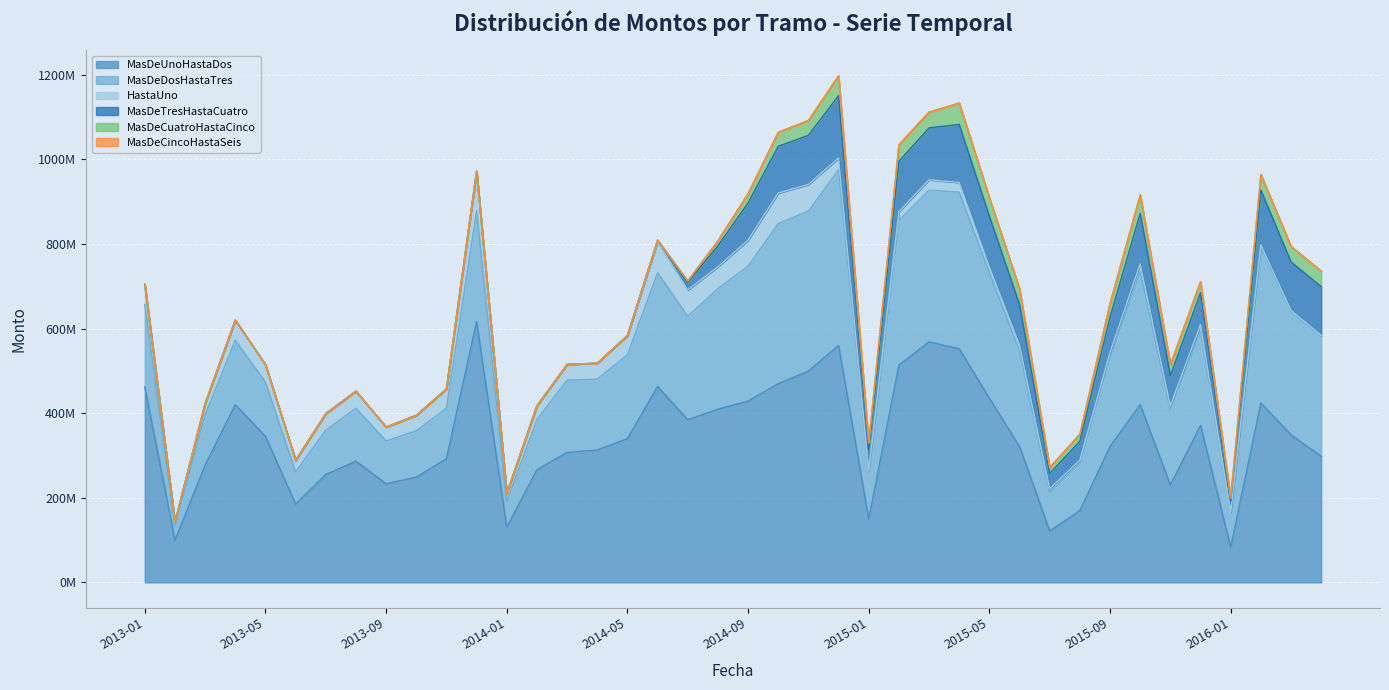

True or false: MasDeDosHastaTres has a value of 537560038.7 at 2014-10.

False